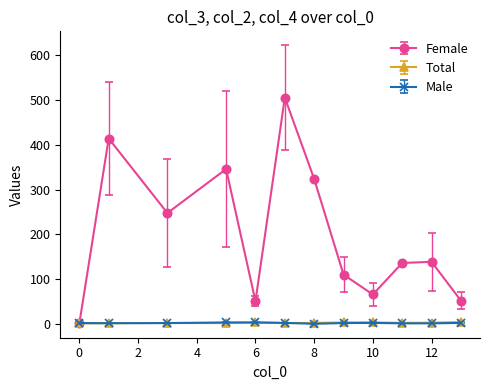

What is the highest value of the Female series?

505.7